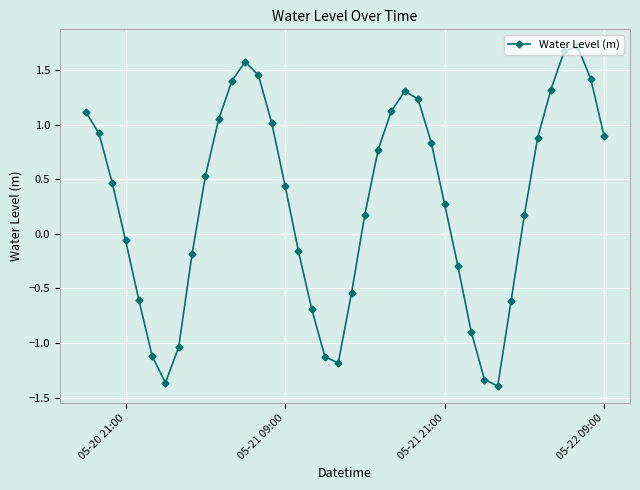

How many positive values are there?

24